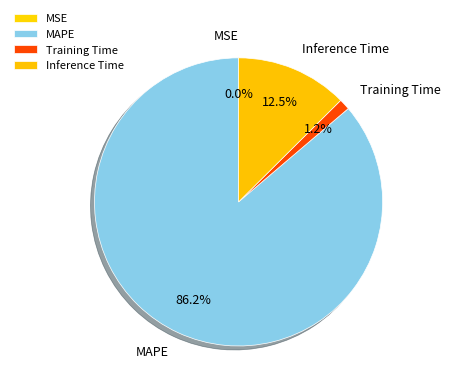

Which has a higher value, Training Time or Inference Time?

Inference Time